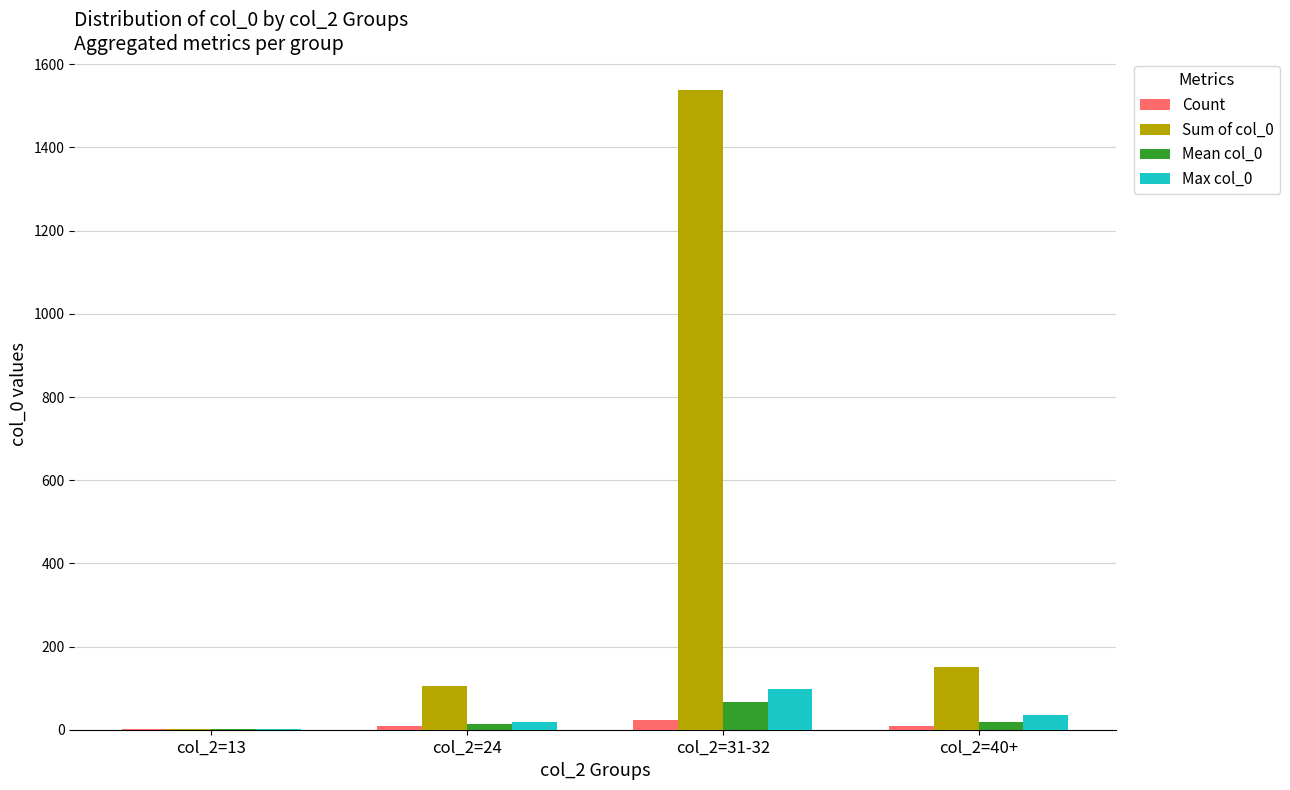

At which category does the chart reach its peak across all series?

col_2=31-32